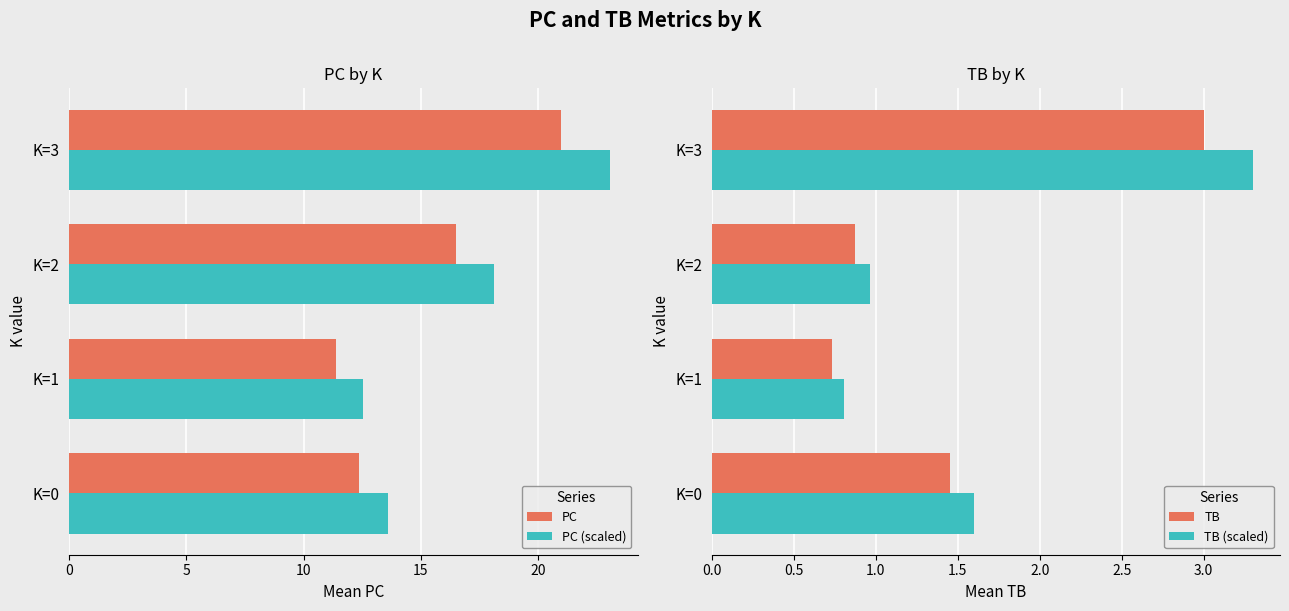

What is the sum of all PC (scaled) values?

67.4